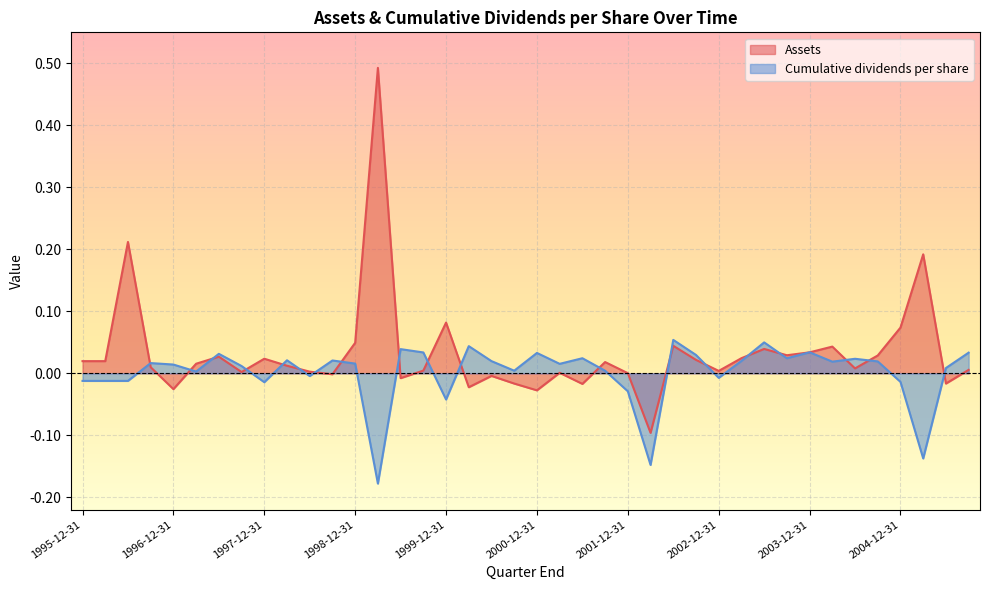

Which category has the lowest value across all series?

1999-03-31